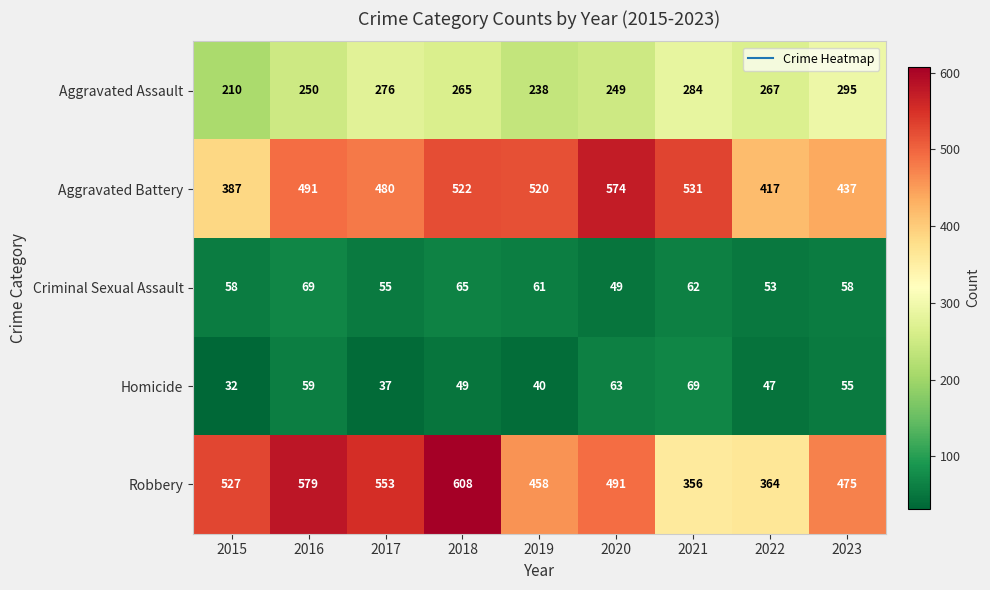

At how many categories does at least one series exceed 107?

9